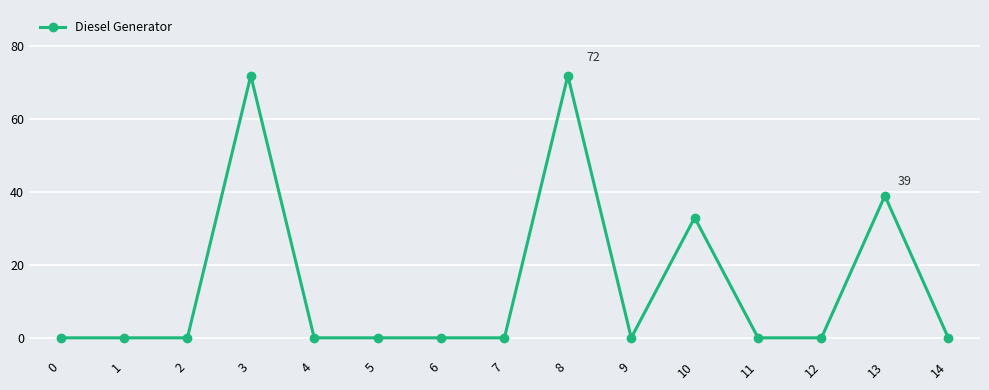

Between 14 and 13, which is larger?

13